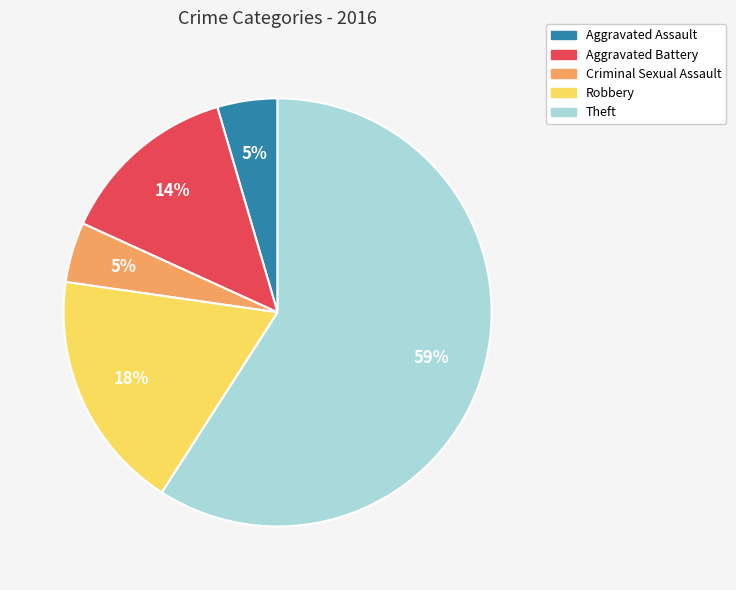

Is the sum of Robbery and Aggravated Battery greater than half?

No